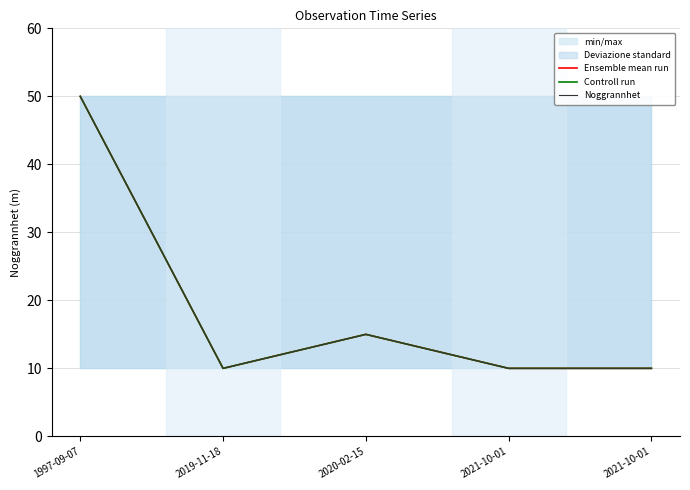

Which label corresponds to the largest value in the chart?

1997-09-07